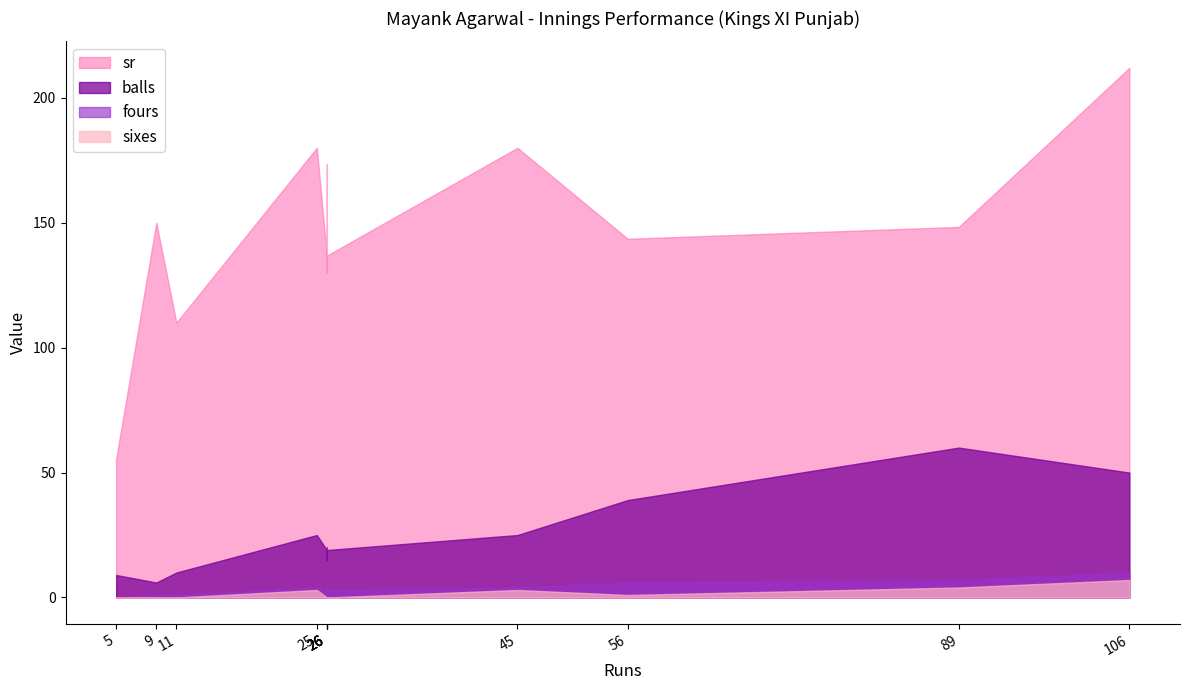

What is the spread (max minus min) of values at 45?

177.0